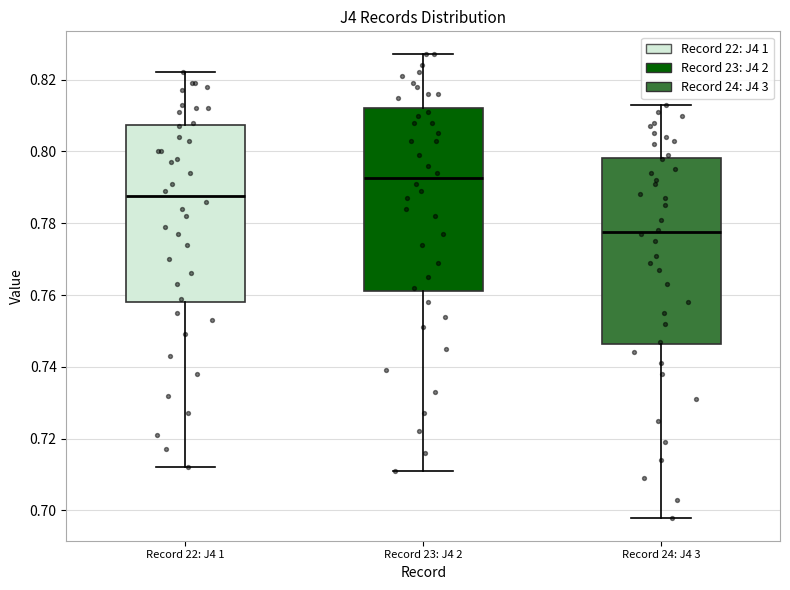

Reading left to right, read every box against the y-axis: the position of its median line, the range the box covers, and the ends of its whiskers. The values are not printed on the chart, so give them approximately, as read against the axis.

Record 22: J4 1: median 0.788, box 0.758 to 0.808, whiskers 0.712 to 0.822
Record 23: J4 2: median 0.792, box 0.762 to 0.812, whiskers 0.712 to 0.828
Record 24: J4 3: median 0.778, box 0.746 to 0.798, whiskers 0.698 to 0.814